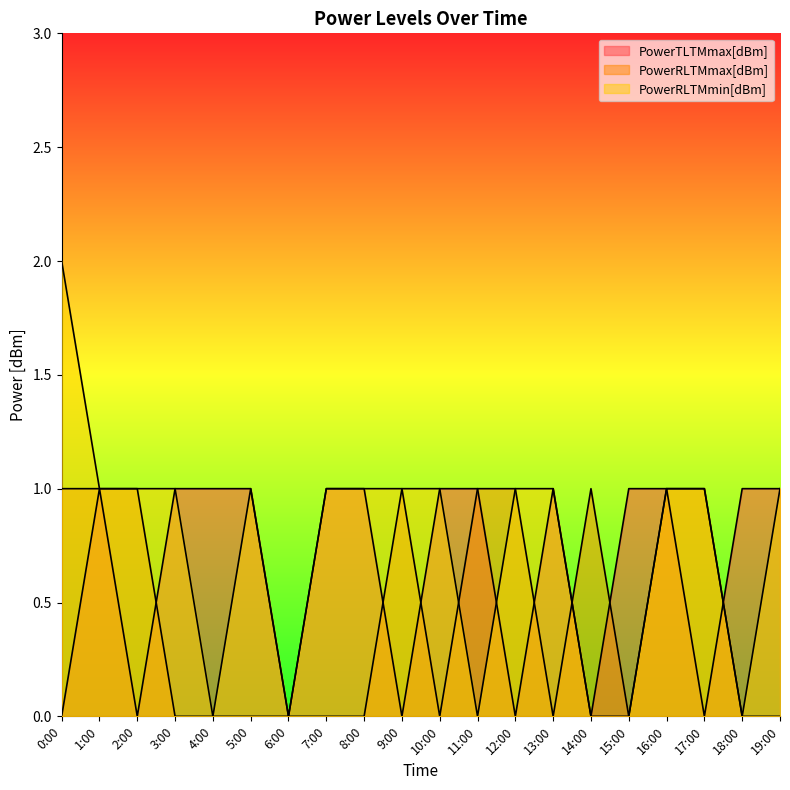

At which category does PowerRLTMmax[dBm] reach its first local peak?

9:00